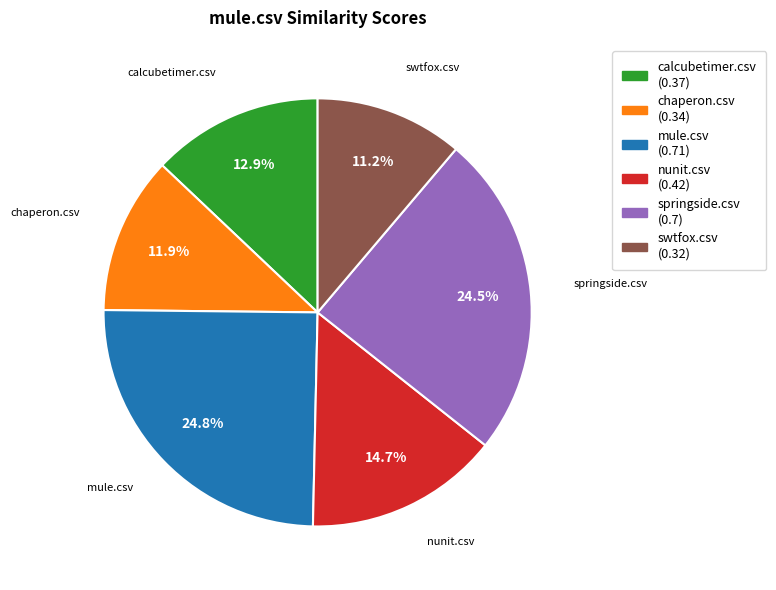

Is mule.csv the majority of the pie?

No